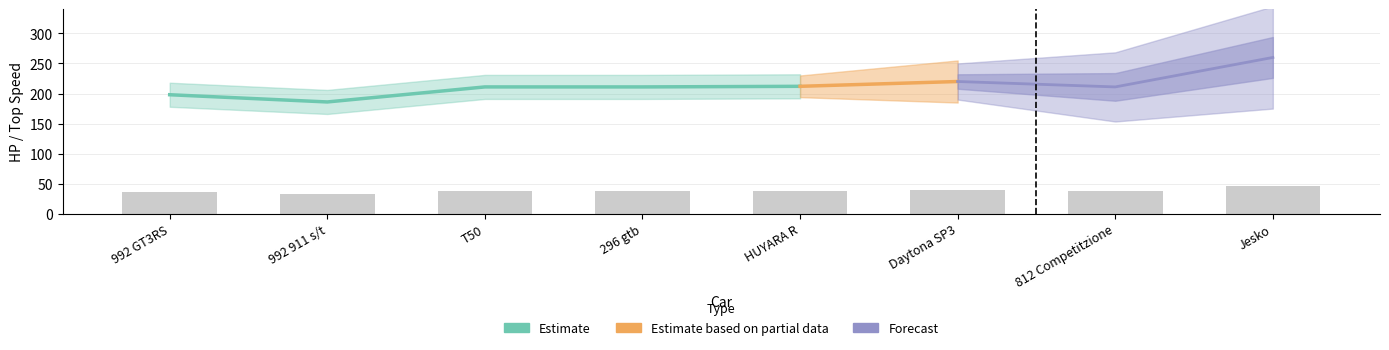

Where is the data nearest to the value 40?

Daytona SP3